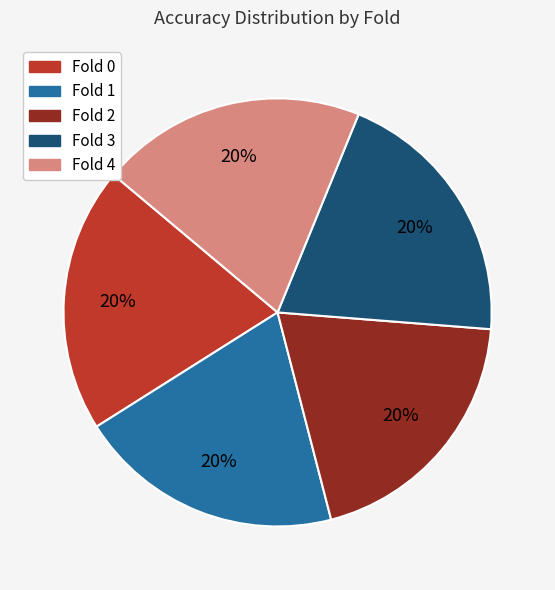

To the nearest percent, what is the average slice percentage?

20%